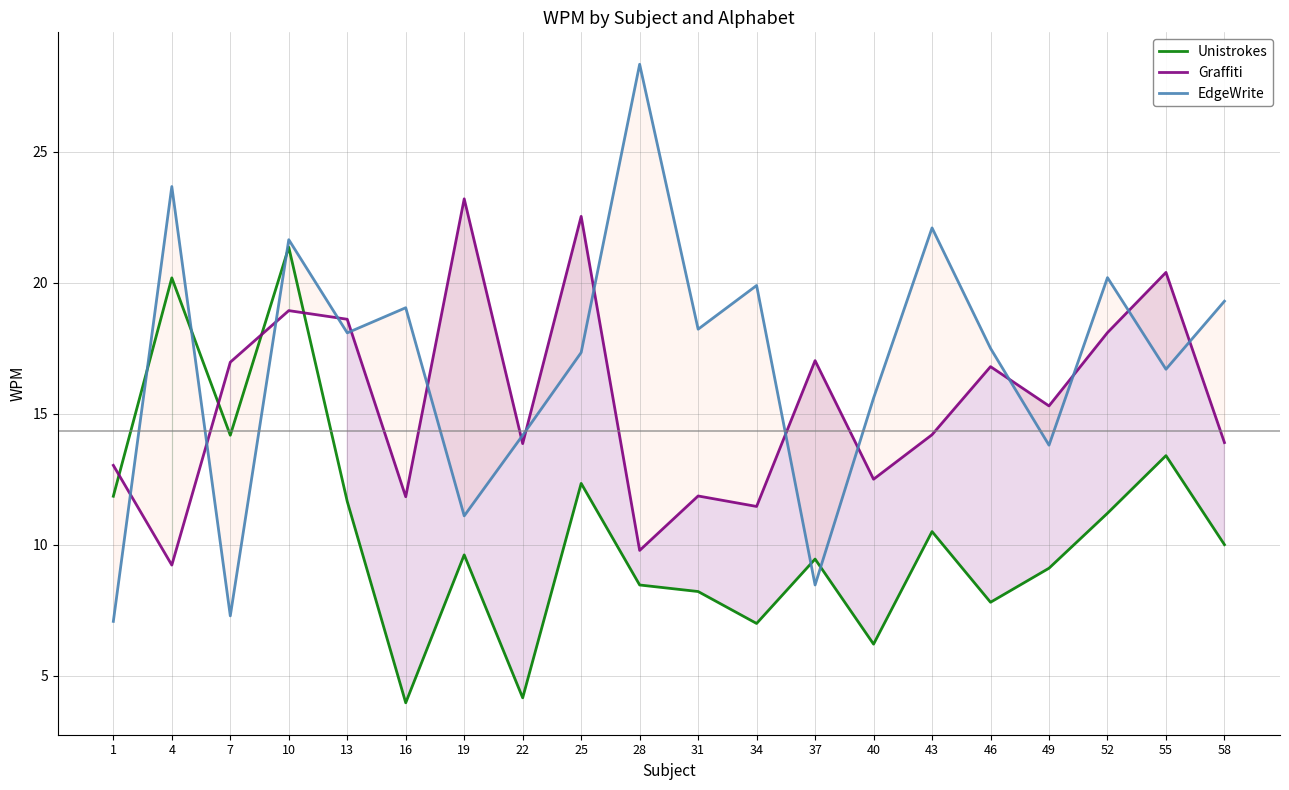

At which label does Unistrokes first exceed 10?

1